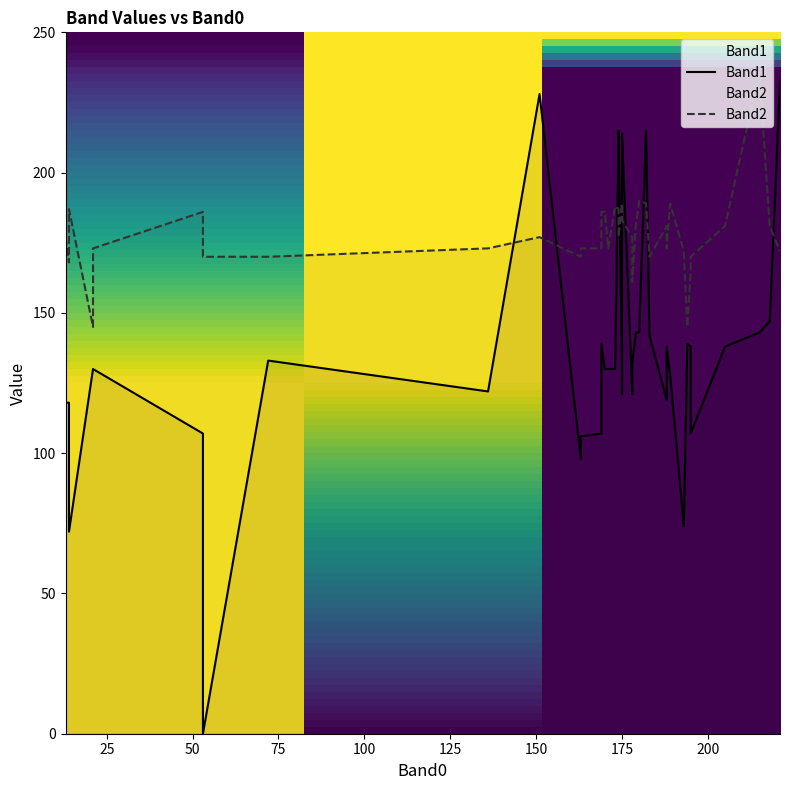

How many values in the Band1 series are below 131?

20